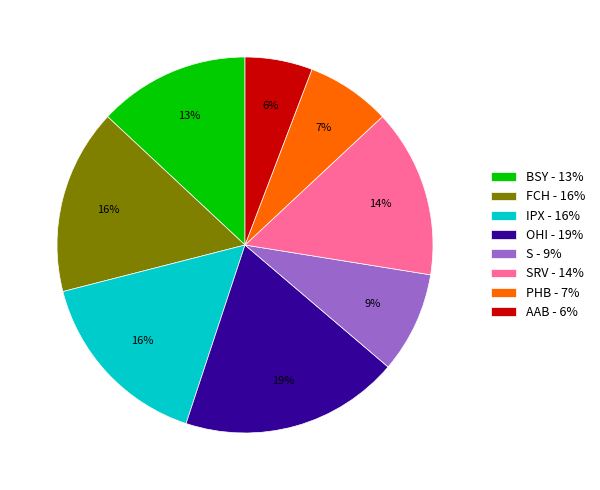

Which has a higher value, OHI - 19% or S - 9%?

OHI - 19%